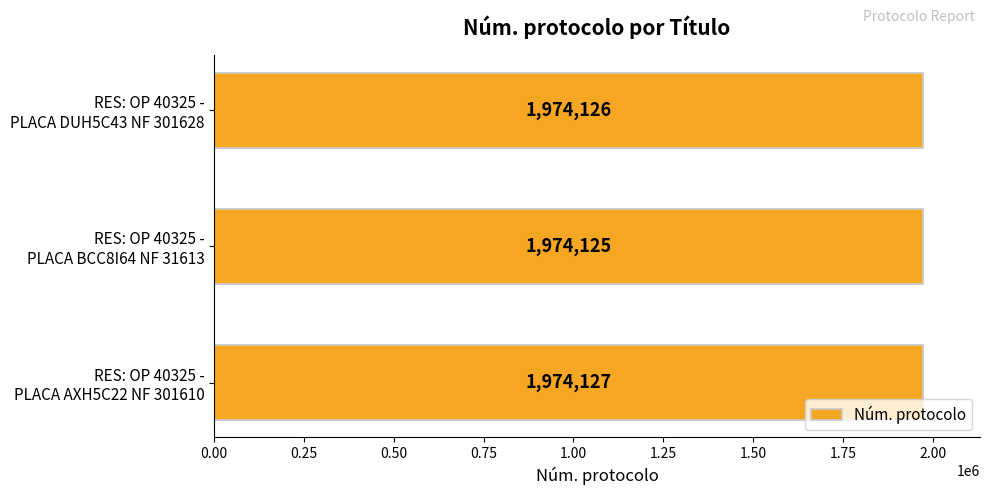

What is the difference between the values at 0.25 and 0.00?

2